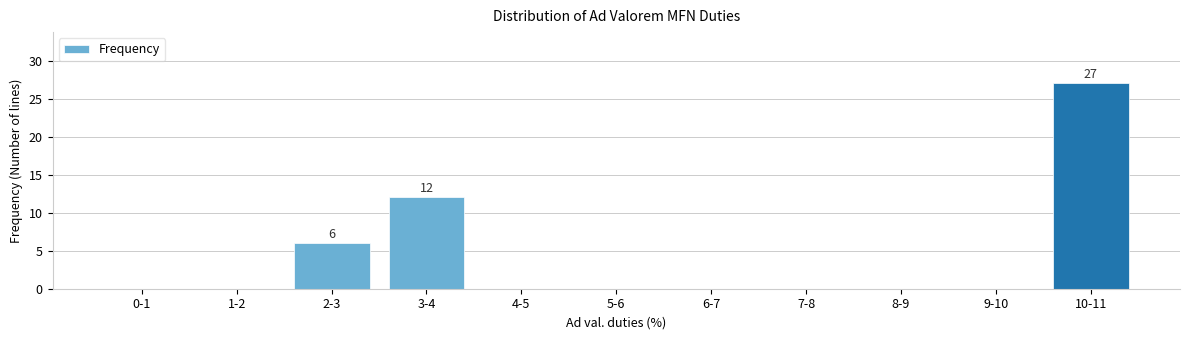

Reading left to right, transcribe all the data shown in this chart.

0-1=0	1-2=0	2-3=6	3-4=12	4-5=0	5-6=0	6-7=0	7-8=0	8-9=0	9-10=0	10-11=27